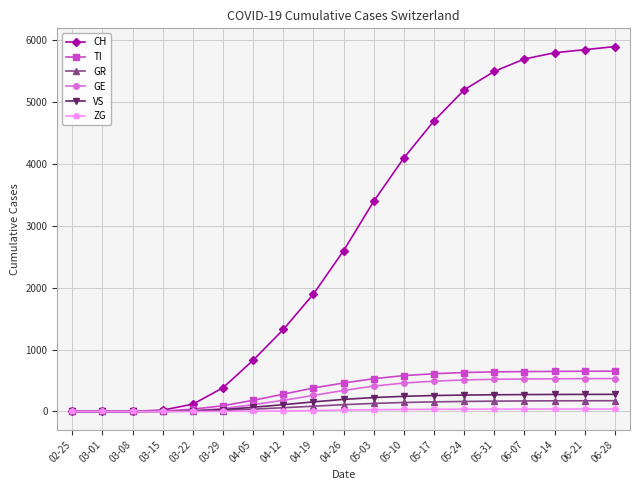

What position from the right is 02-25?

19